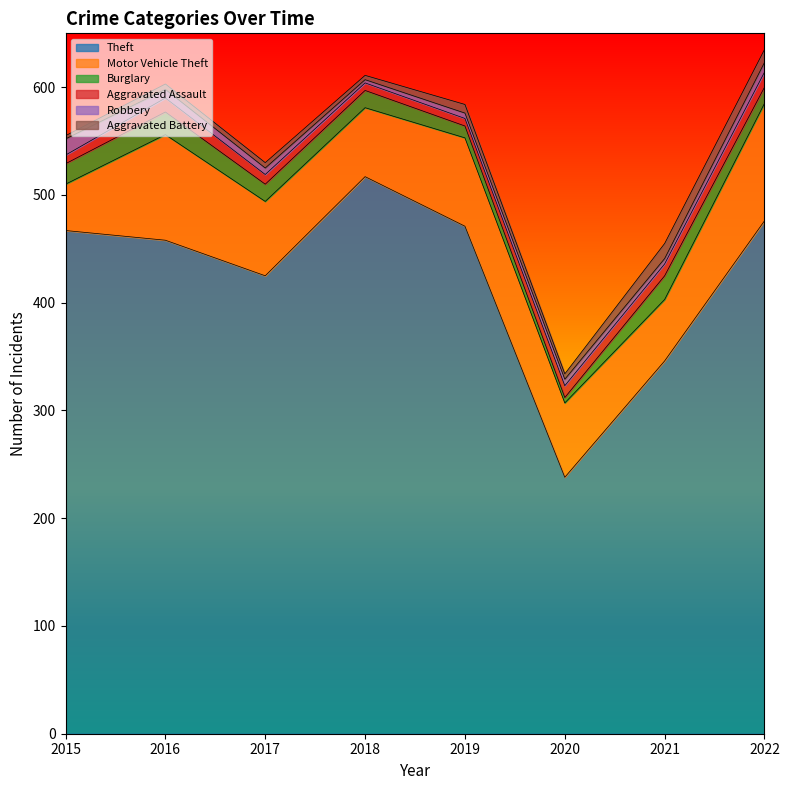

True or false: Theft and Burglary cross at least once.

False